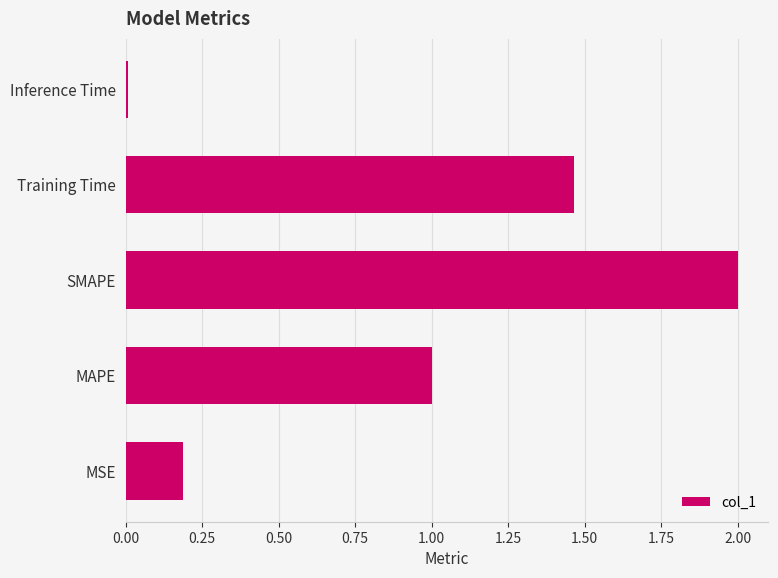

How many bars are there in total?

5